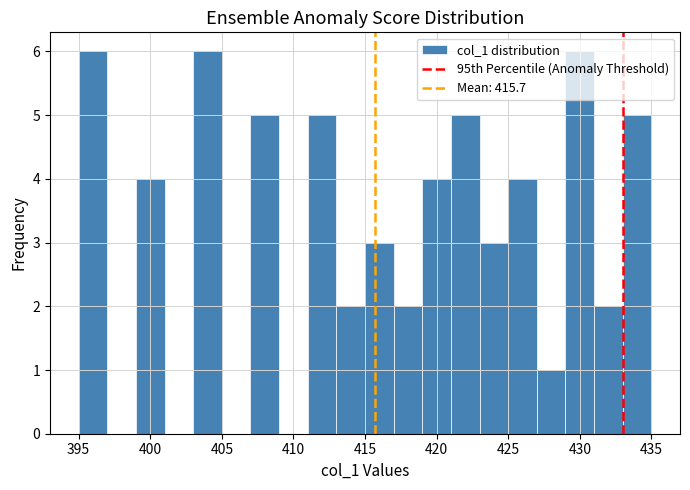

Reading left to right, list every bar in this chart as the range it spans on the x-axis followed by its height. The values are not printed on the chart, so give them approximately, as read against the axis.

395 to 397: 6
397 to 399: 0
399 to 401: 4
401 to 403: 0
403 to 405: 6
405 to 407: 0
407 to 409: 5
409 to 411: 0
411 to 413: 5
413 to 415: 2
415 to 417: 3
417 to 419: 2
419 to 421: 4
421 to 423: 5
423 to 425: 3
425 to 427: 4
427 to 429: 1
429 to 431: 6
431 to 433: 2
433 to 435: 5